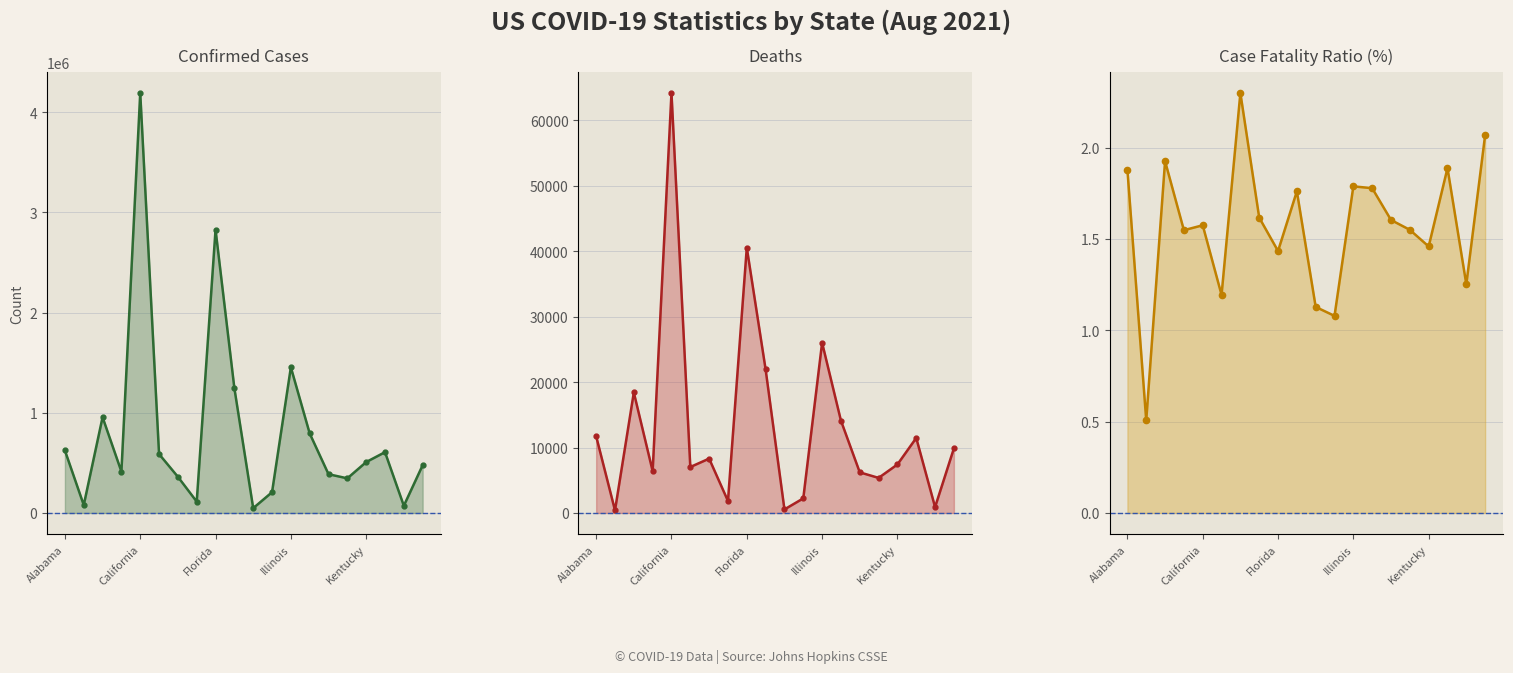

What is the value of the Confirmed point at the 4th from the left?

413150.0